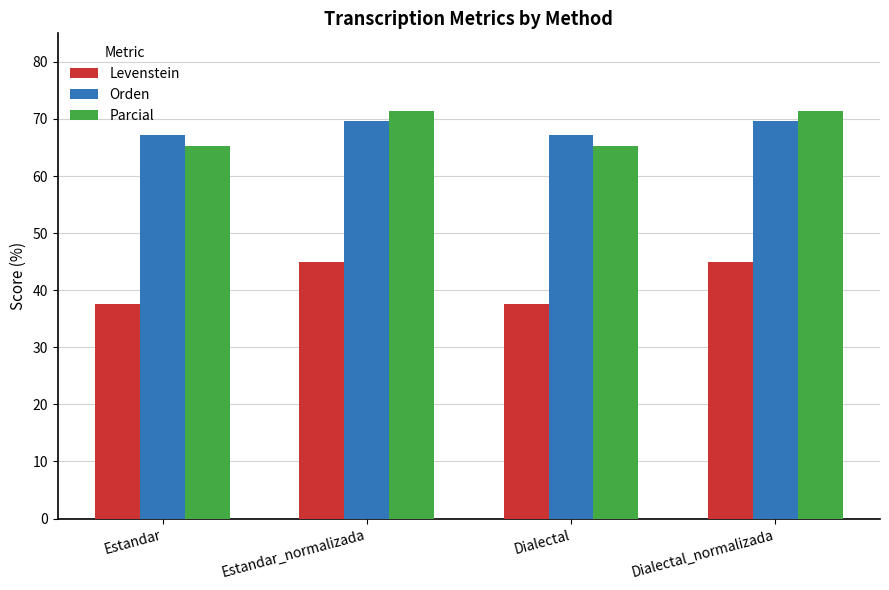

Rank the series at Dialectal_normalizada from lowest to highest value.

Levenstein, Orden, Parcial